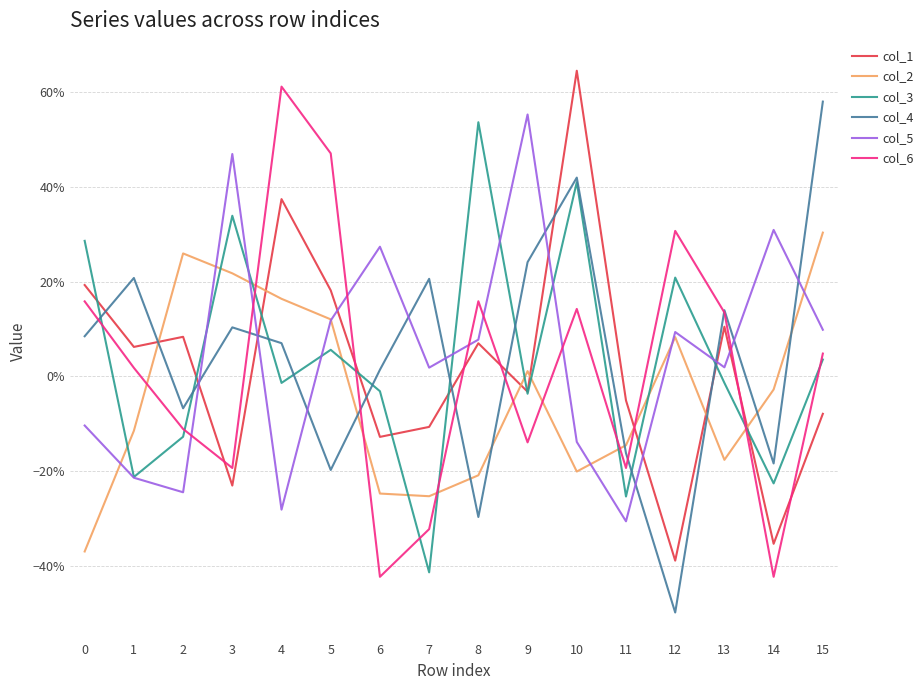

Does the chart have visible grid lines?

Yes